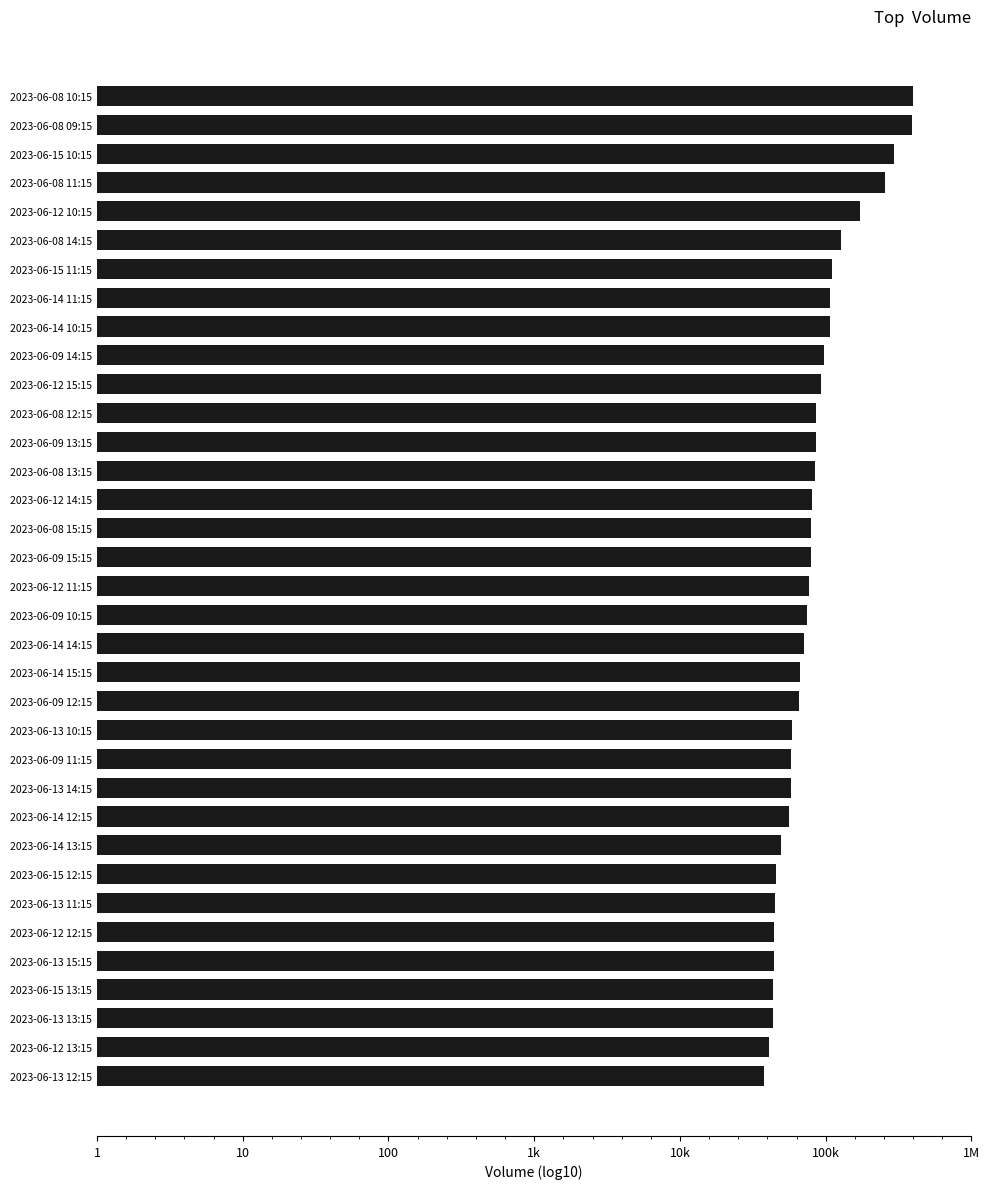

Does the chart contain stacked bars?

No